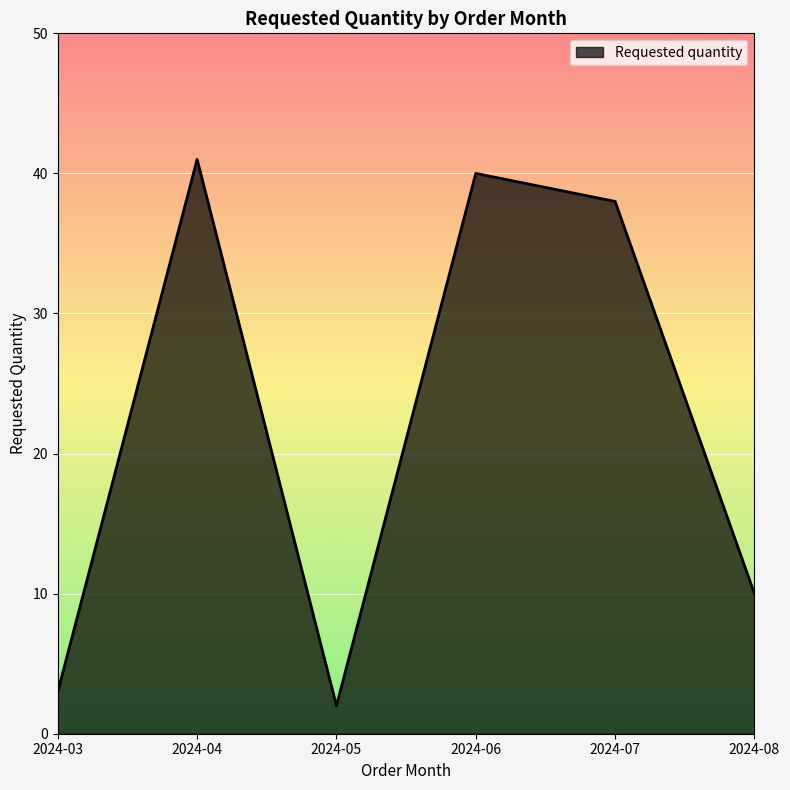

How many series are shown in this chart?

1